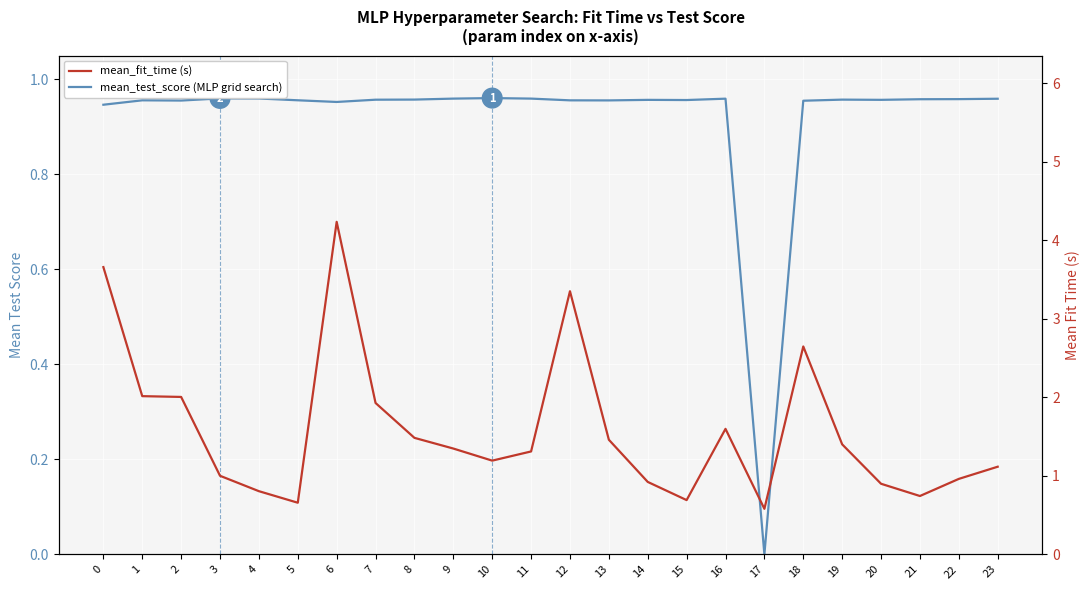

Which category has the lowest value in the mean_fit_time (s) series?

17